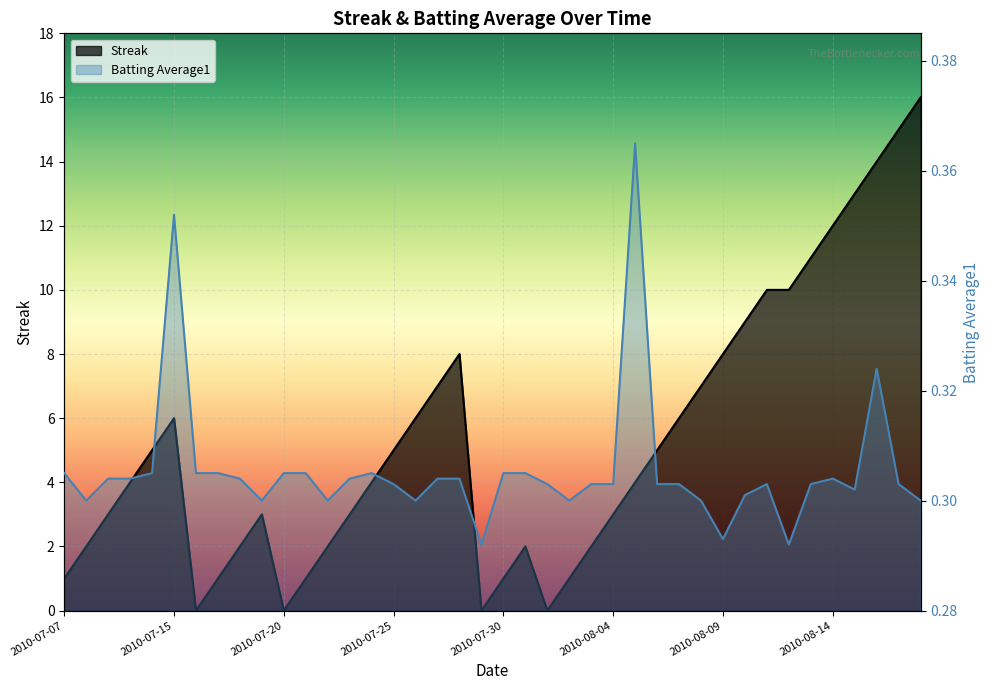

Which series ends up on top after the final intersection of Batting Average1 and Streak?

Streak